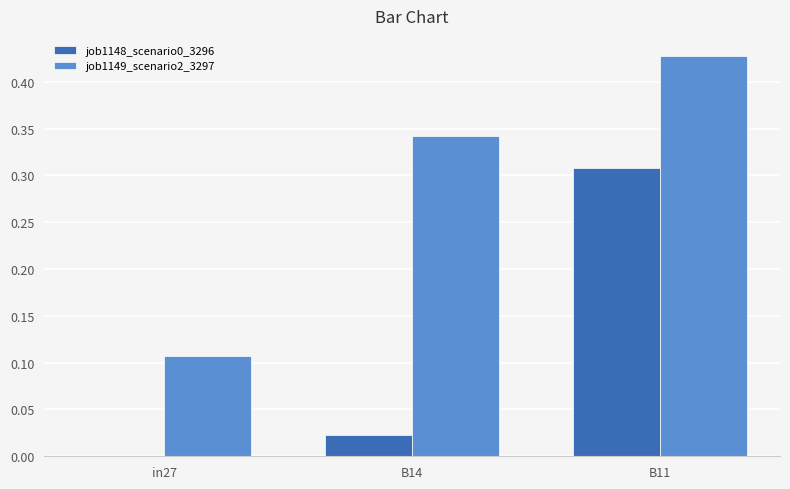

Is it true that job1148_scenario0_3296 equals 0.0 at in27?

True